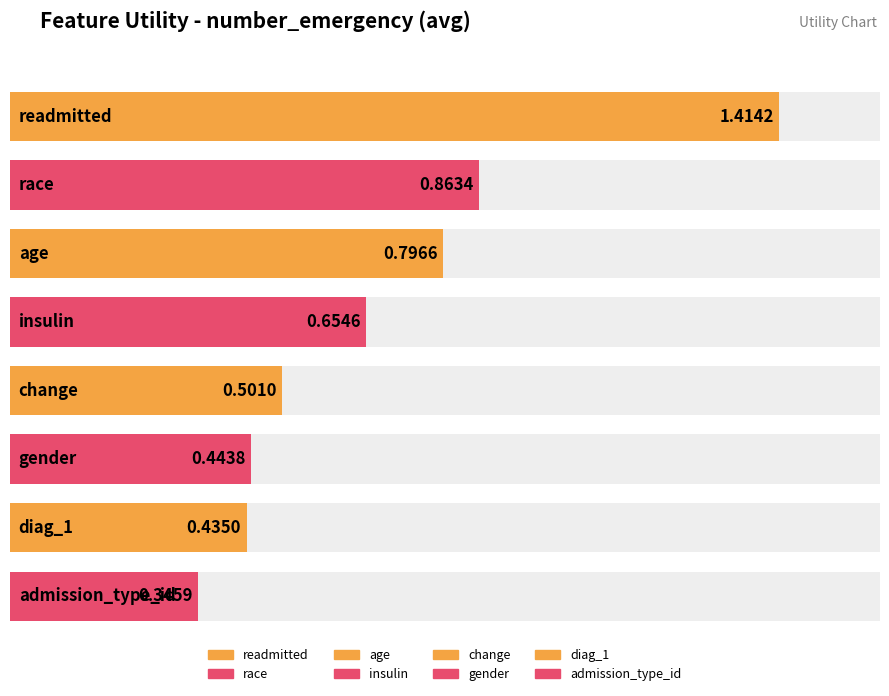

The value at readmitted is 1.4. True or false?

True